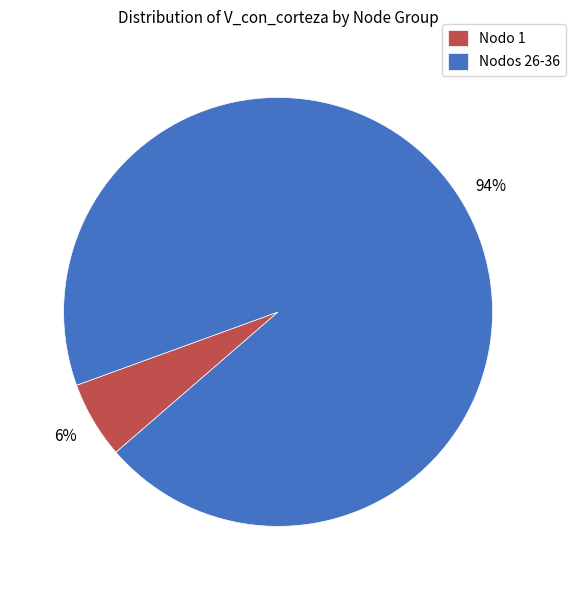

Do Nodo 1 and Nodos 26-36 together represent more than half of the pie?

Yes